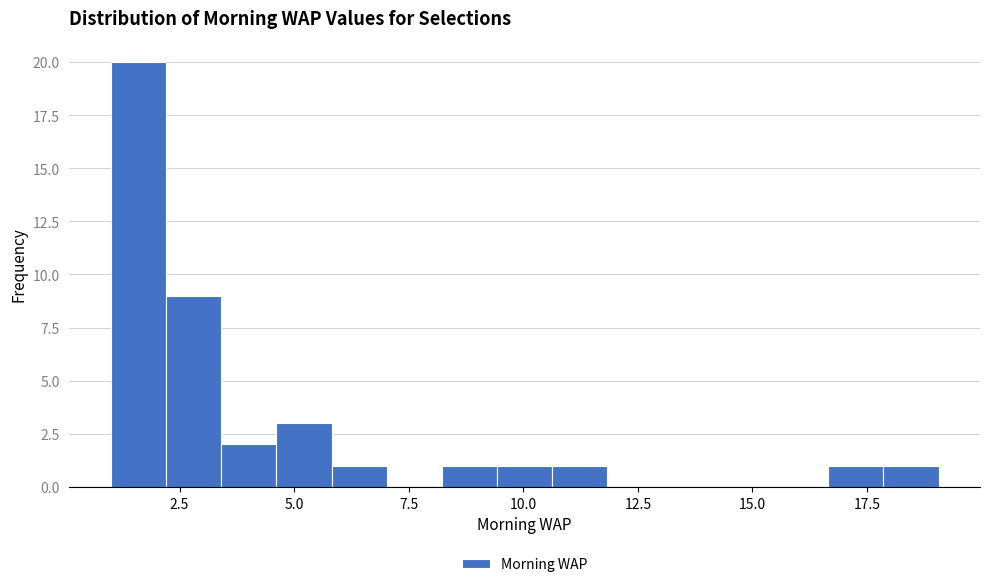

Read against the x-axis, roughly where is the centre of the tallest bar?

1.5